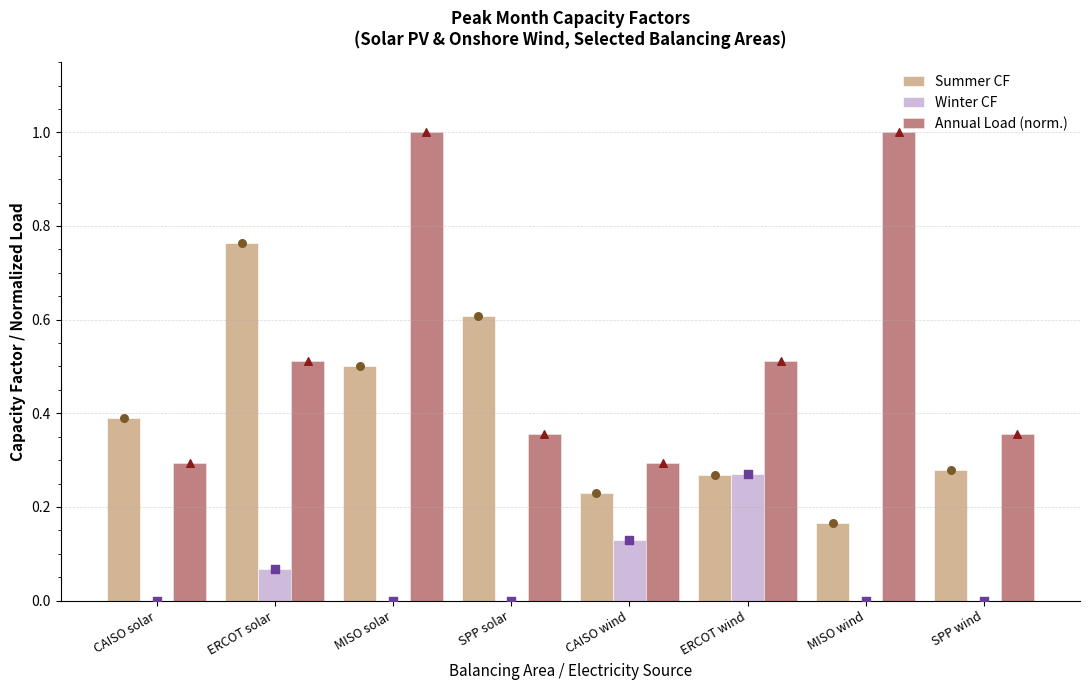

Which series reaches the minimum Y coordinate?

Winter CF